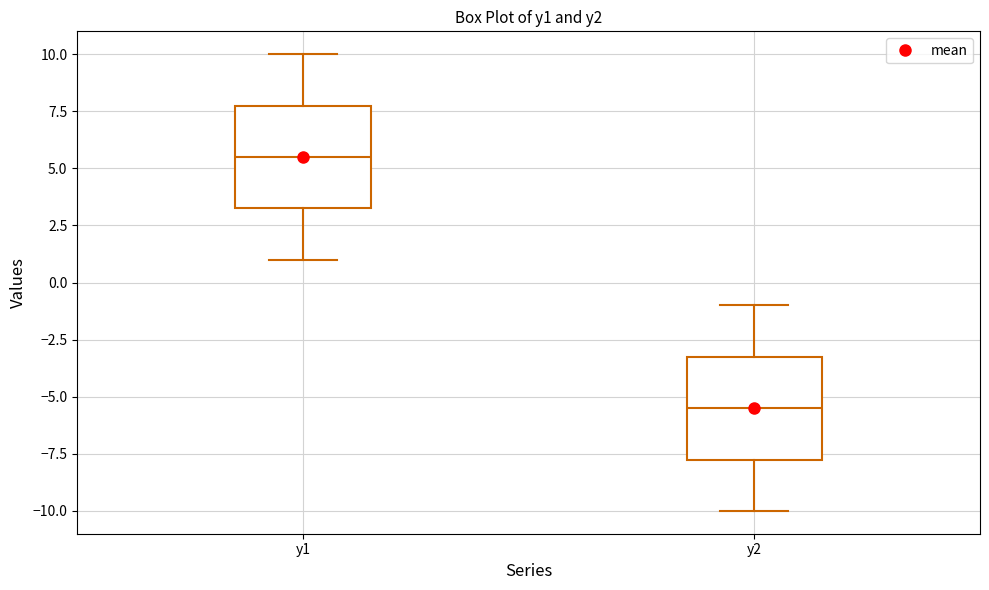

Which box has the lowest median line?

y2